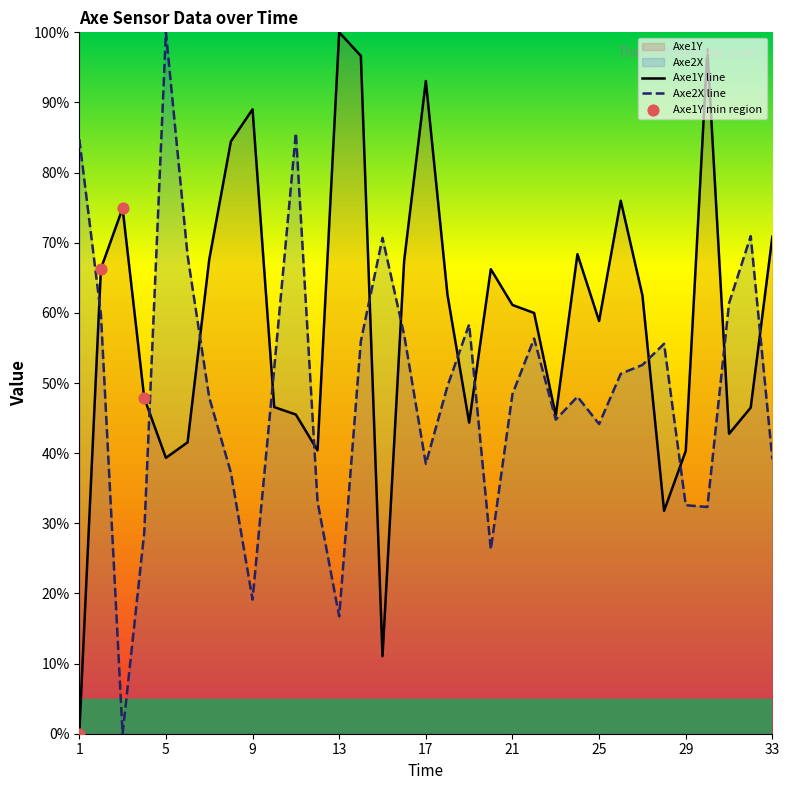

Which series contains the highest Y value?

Axe1Y